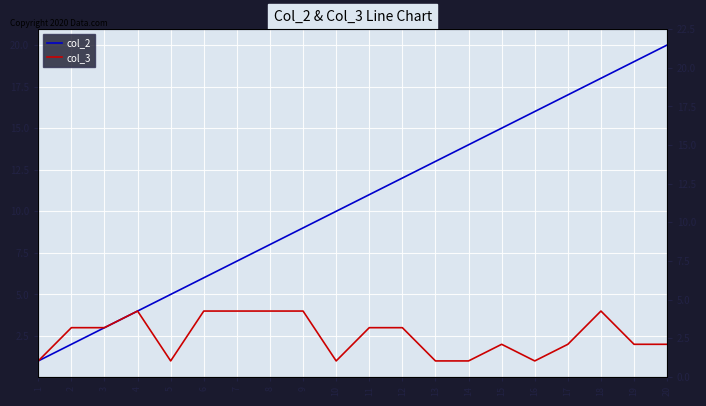

Count the number of categories in the chart.

20